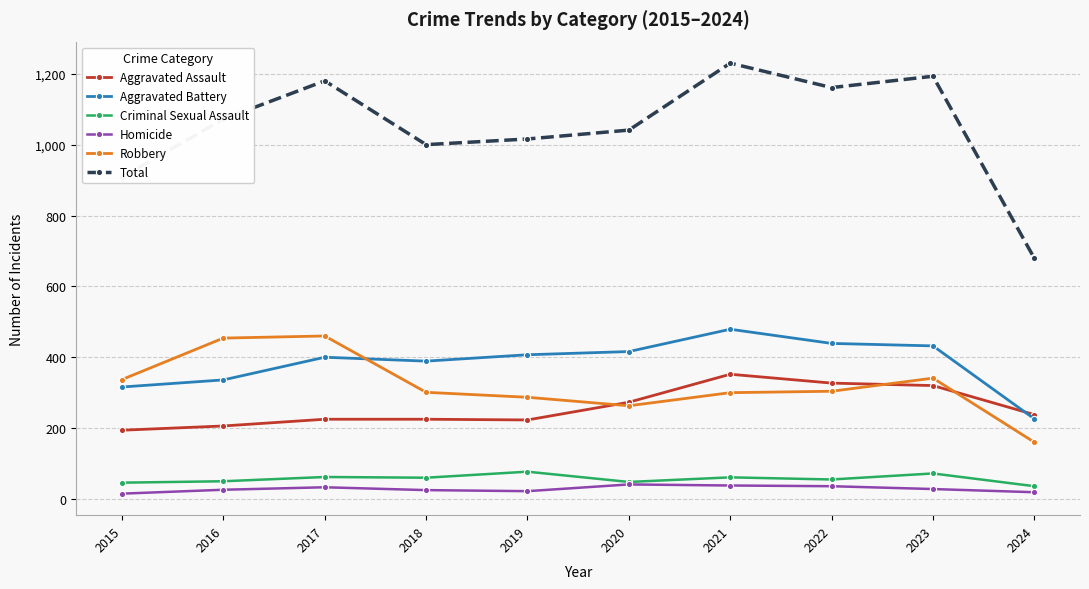

True or false: Total and Robbery intersect in this chart.

False